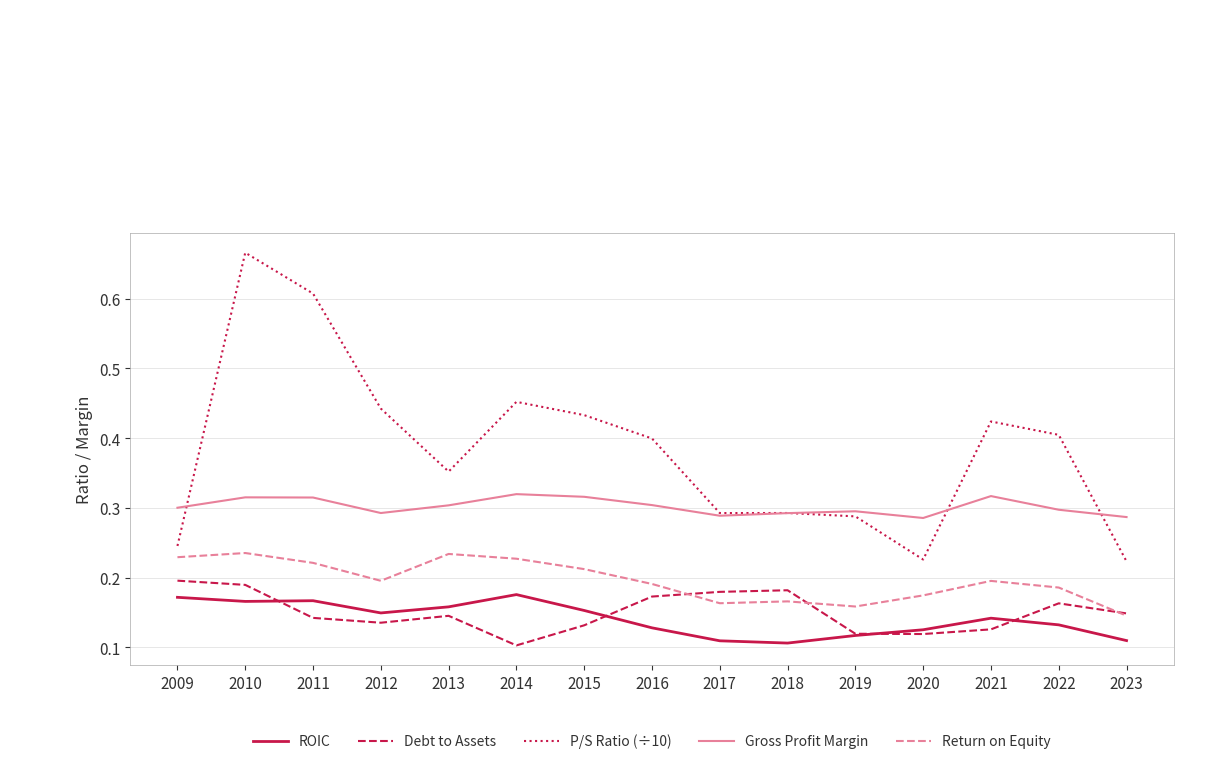

True or false: P/S Ratio (÷10) and Debt to Assets cross at least once.

False